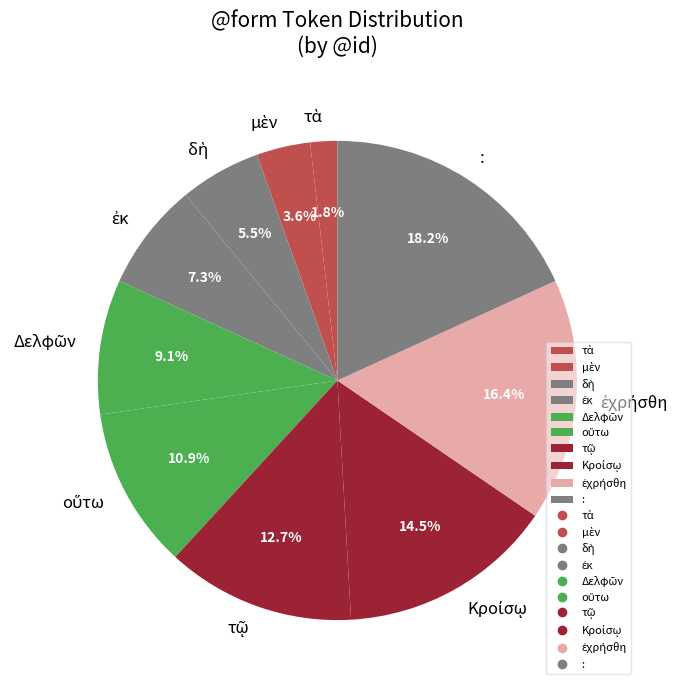

Is there any slice that represents more than half of the pie?

No